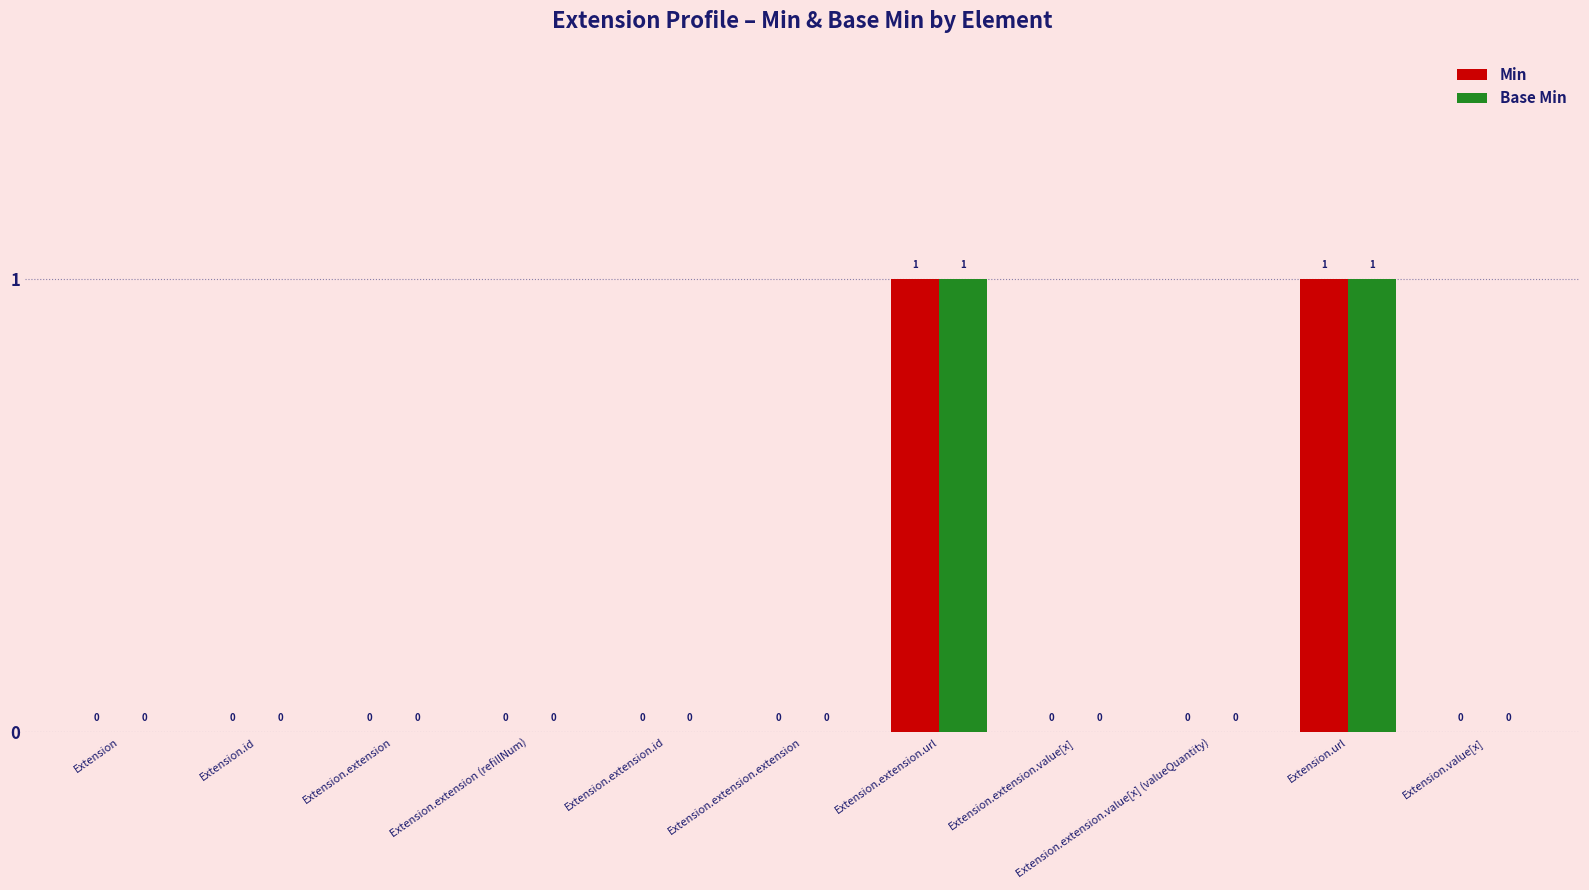

How many Min values are between 0 and 1?

11